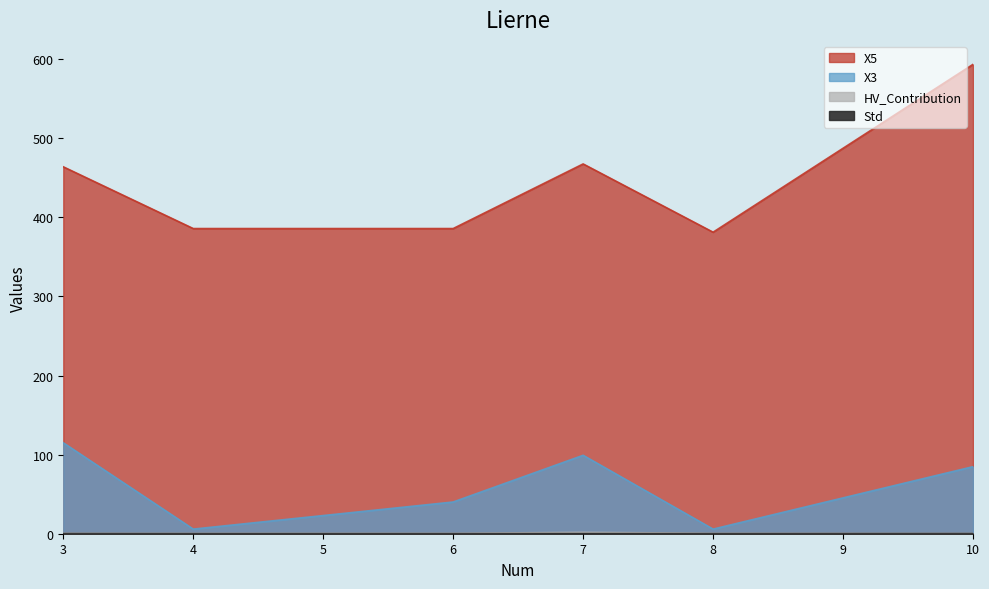

What is the difference between the second highest and second lowest values in the X3 series?

93.3